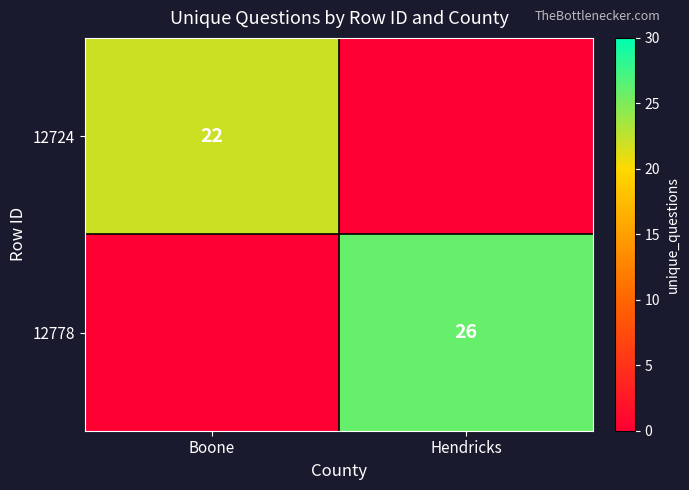

Is it true that 12778 equals 11 at Hendricks?

False